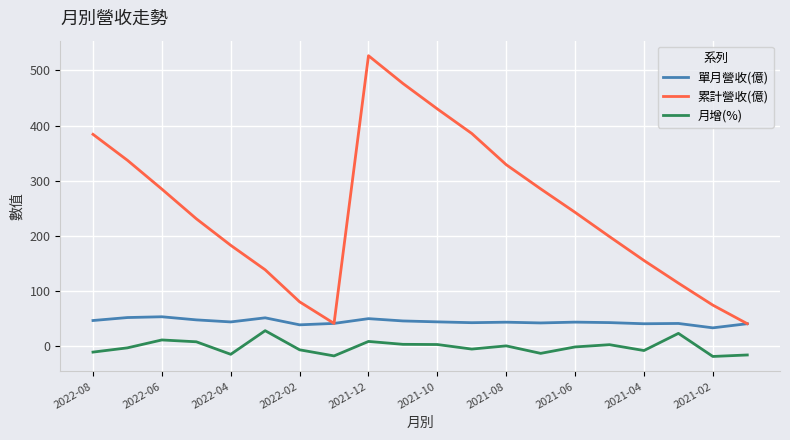

What is the sum of all 累計營收(億) values?

4942.1